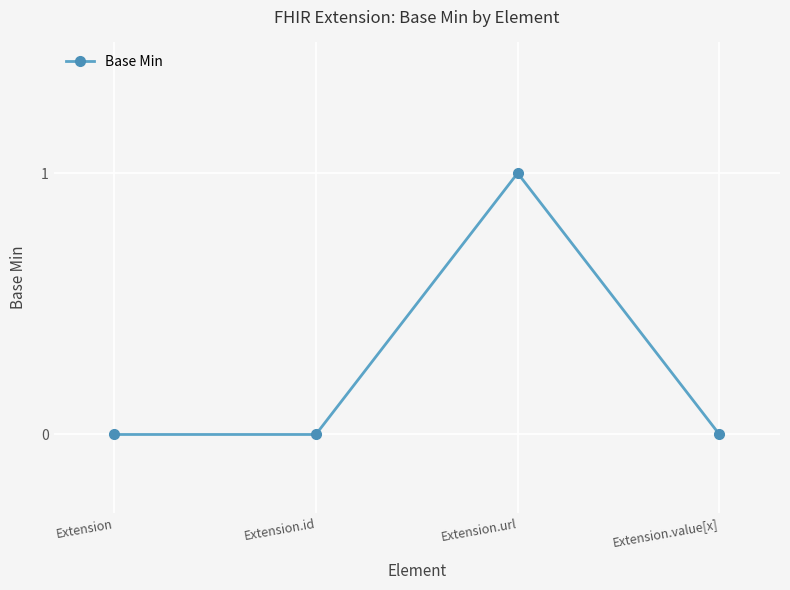

What is the difference between the values at Extension.value[x] and Extension.url?

1